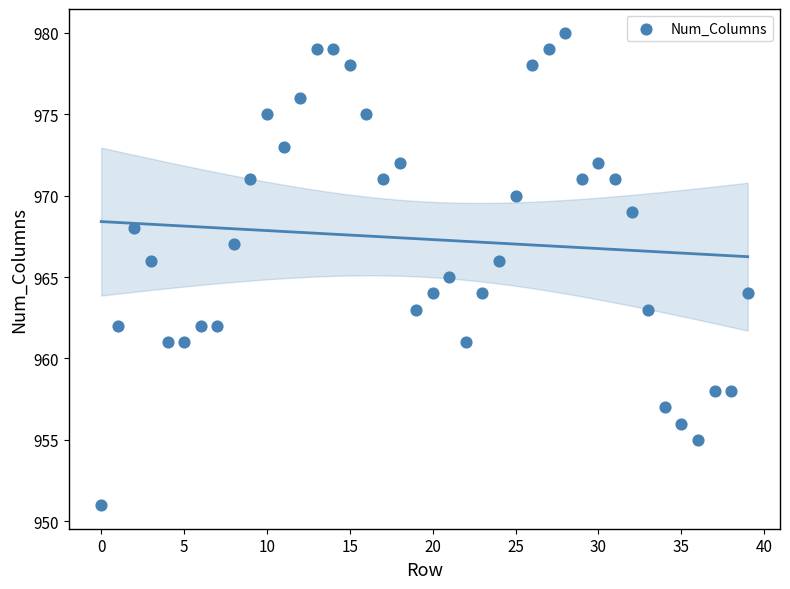

What is the range of Y values (max minus min)?

29